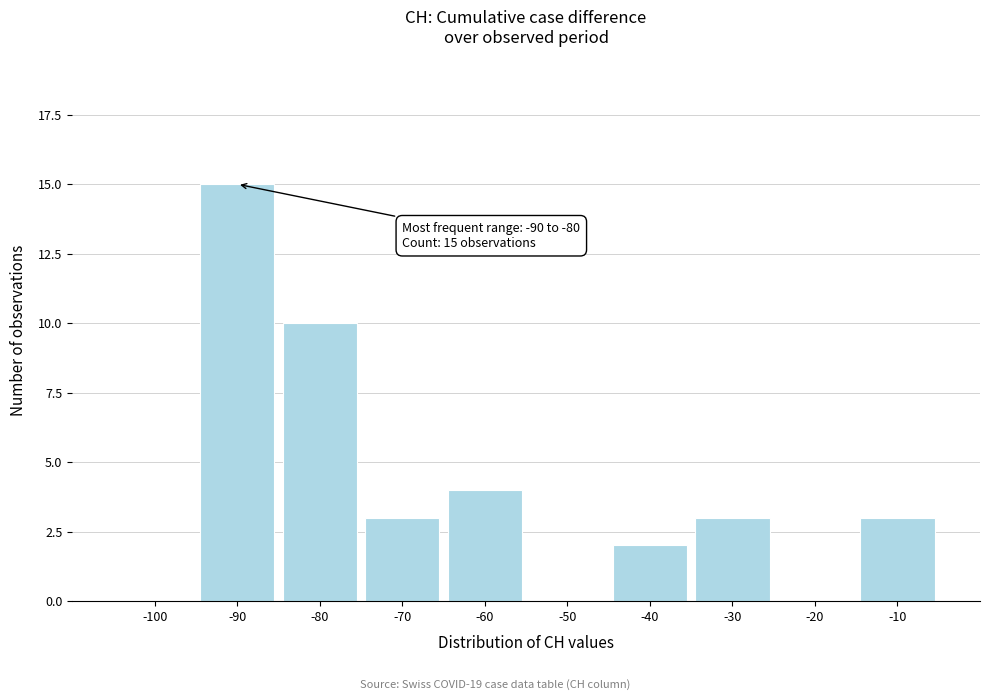

Reading left to right, extract all data points from this chart.

-100=0	-90=15	-80=10	-70=3	-60=4	-50=0	-40=2	-30=3	-20=0	-10=3